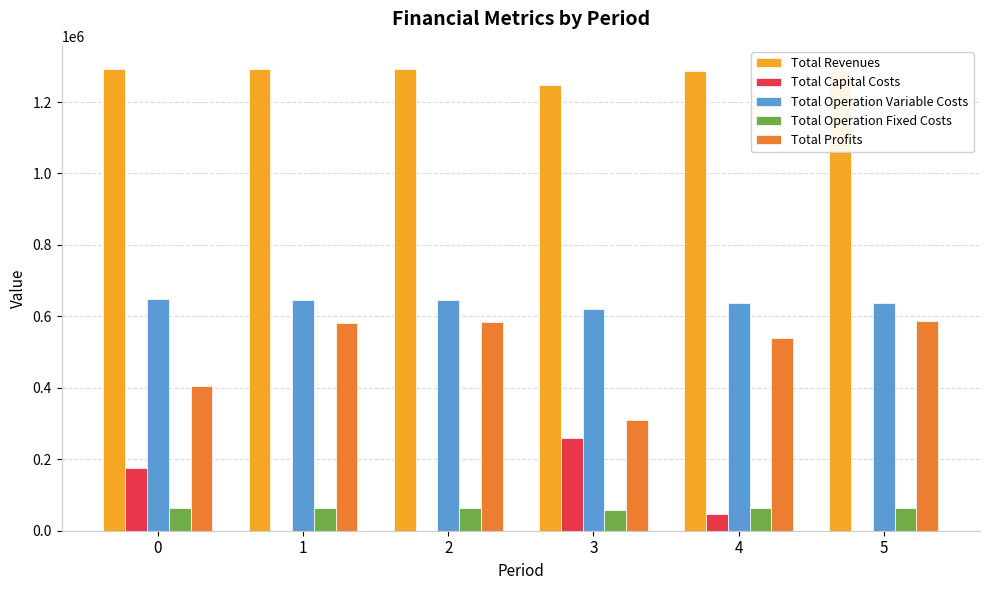

What is the highest value of the Total Operation Variable Costs series?

648273.5